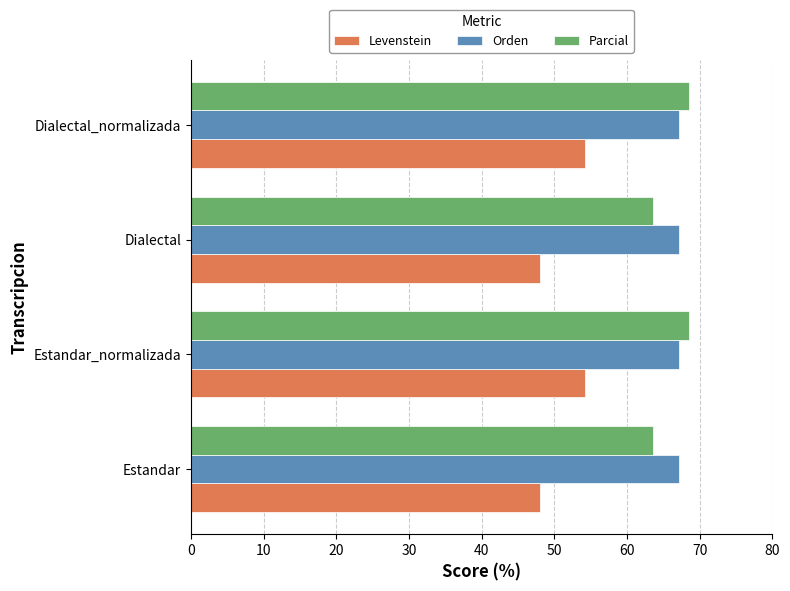

What is the highest value of the Parcial series?

68.5